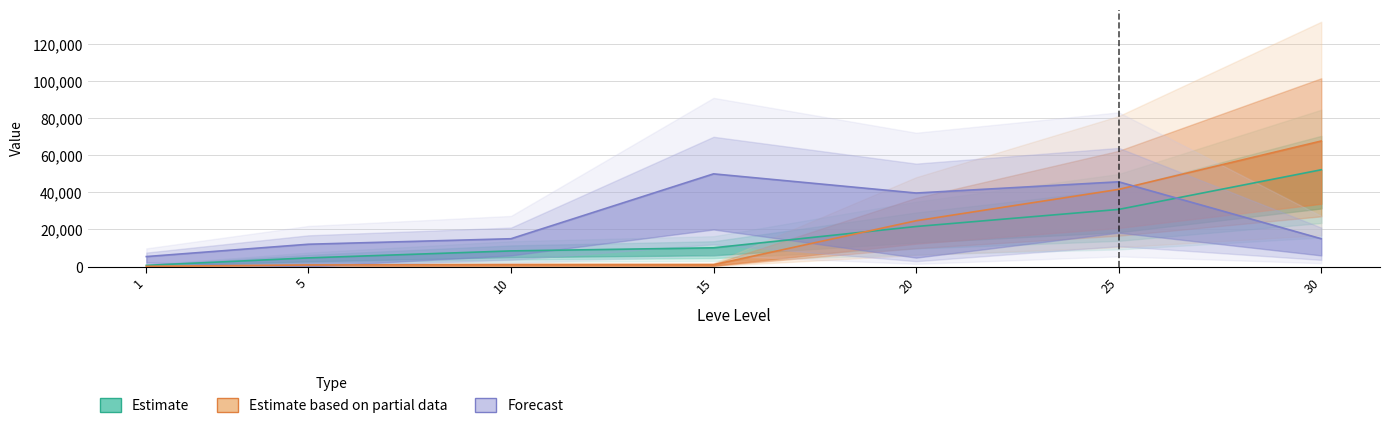

Which series has the largest total across all categories?

currentAveragePrice